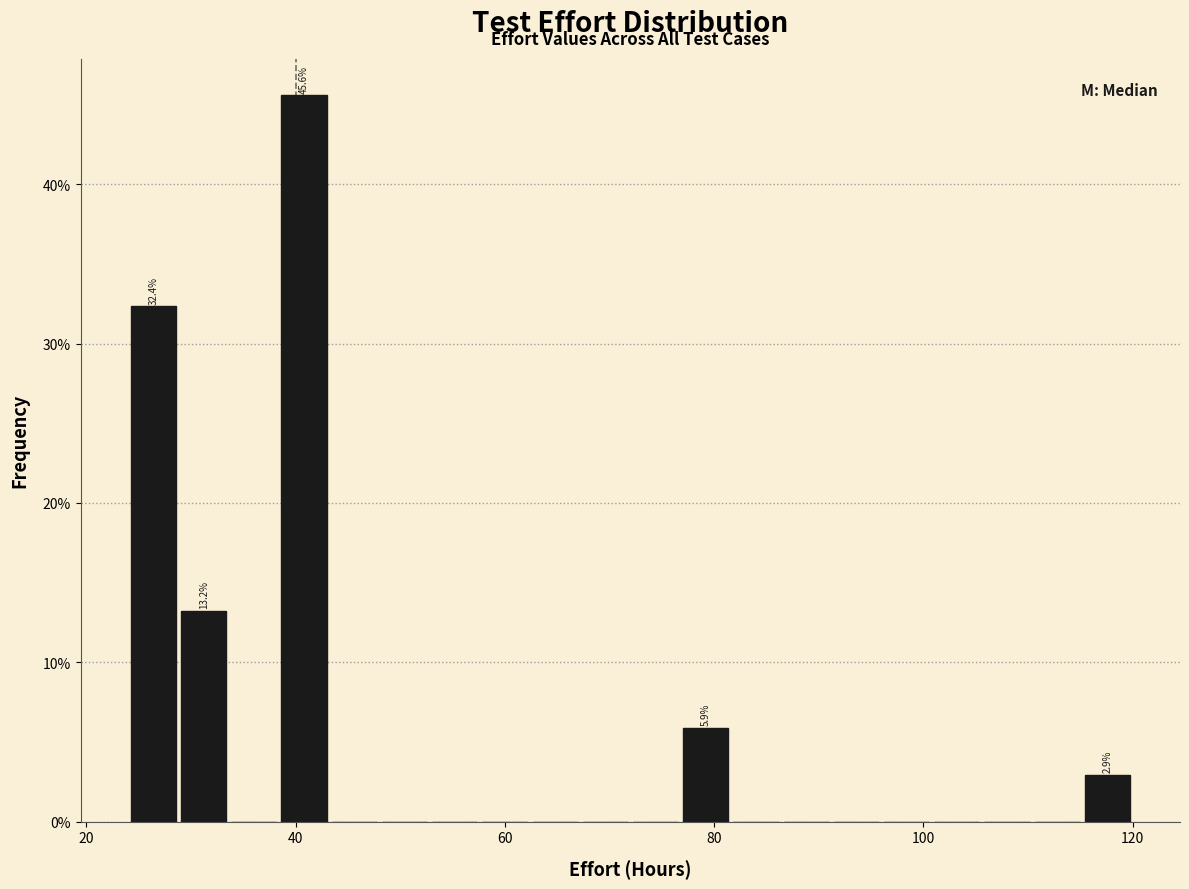

Read against the x-axis, roughly where is the centre of the tallest bar?

40